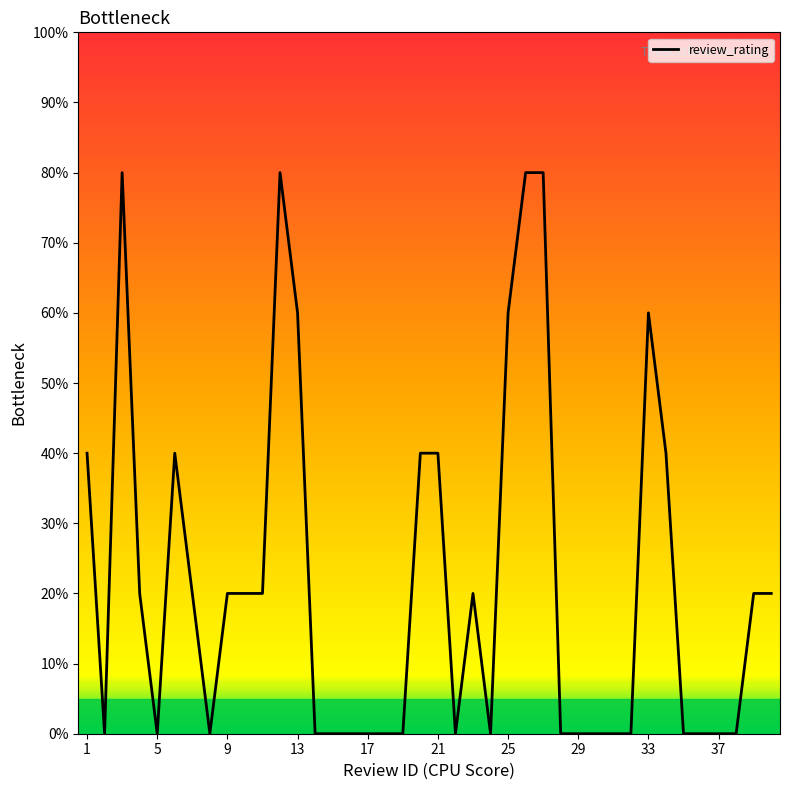

How many values are between 0 and 40?

33